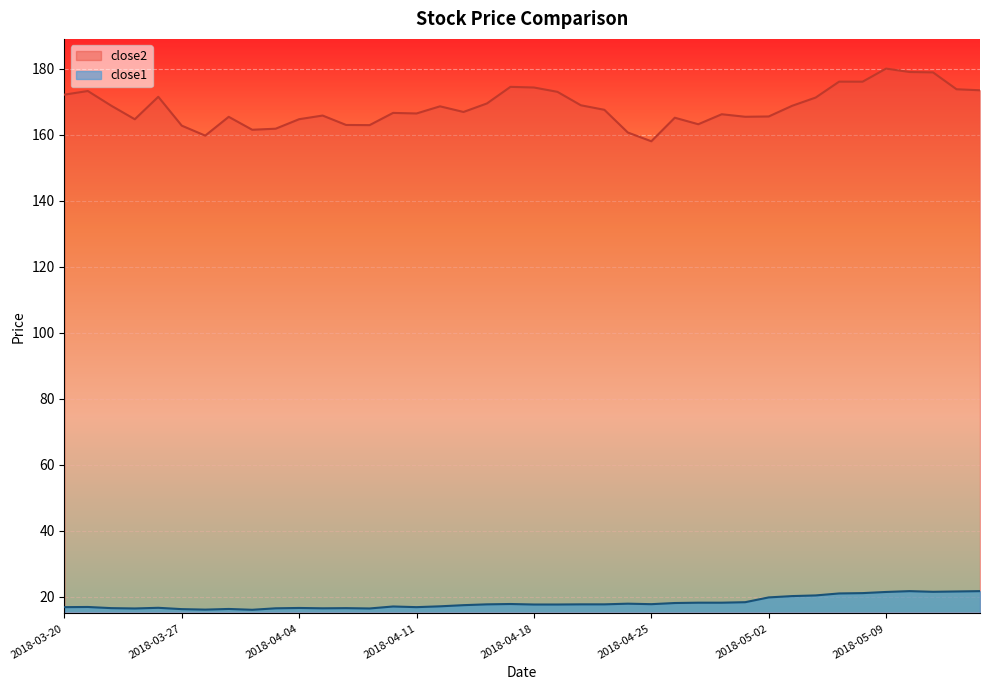

Which series changed the most between 2018-04-13 and 2018-04-23?

close2